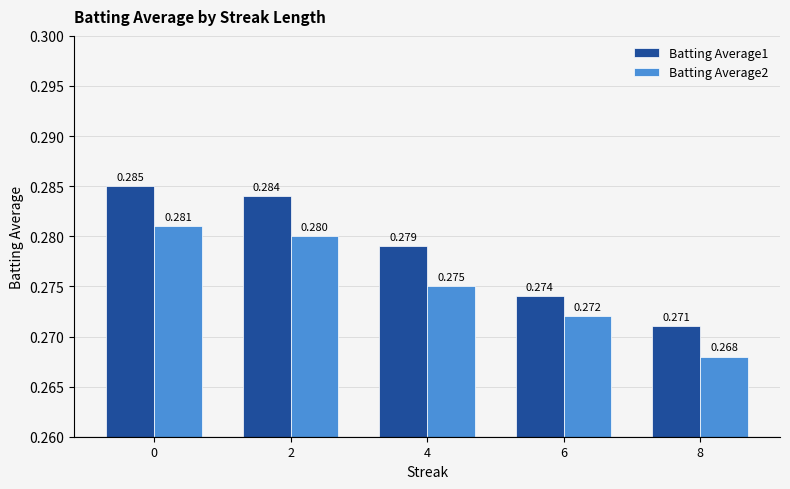

Is the value of Batting Average1 at 6 greater than the value of Batting Average2 at 0?

No